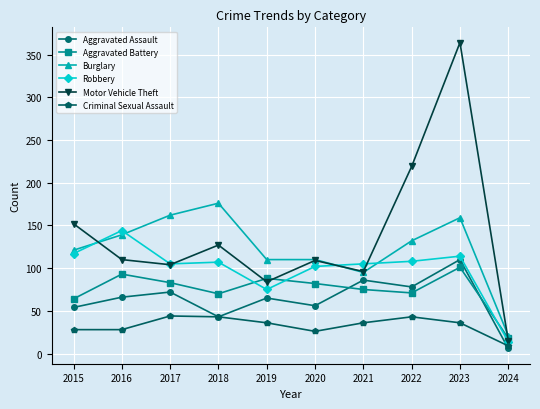

What is the difference between the second highest and second lowest values in the Aggravated Battery series?

29